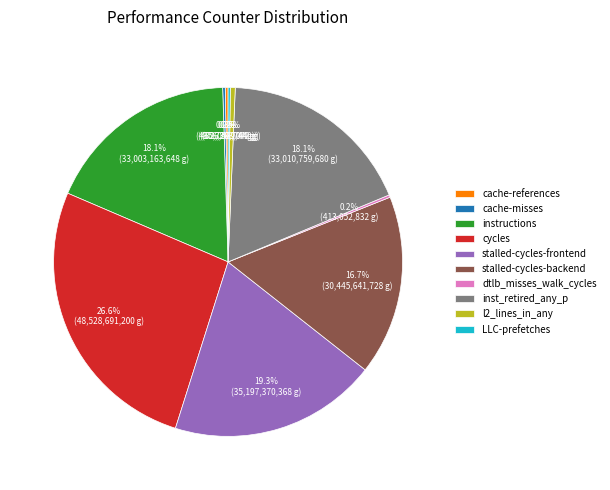

Is the sum of inst_retired_any_p and stalled-cycles-backend greater than half?

No